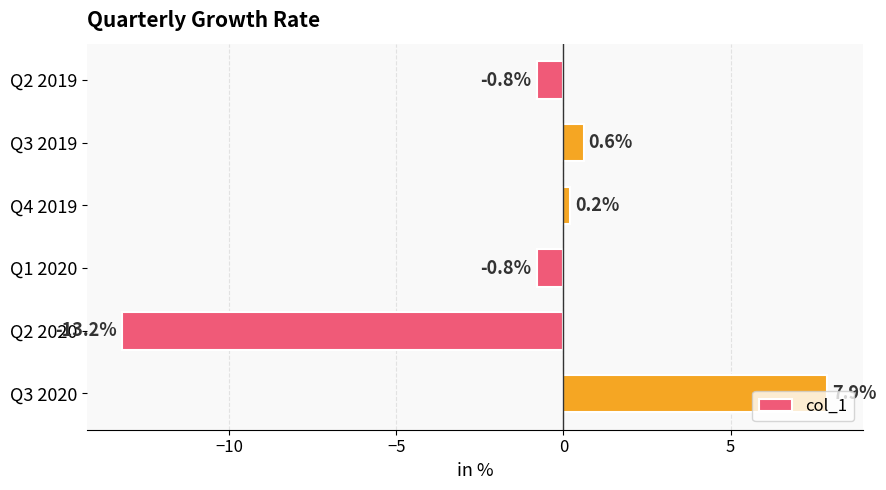

What is the label of the 1st bar from the top?

Q2 2019